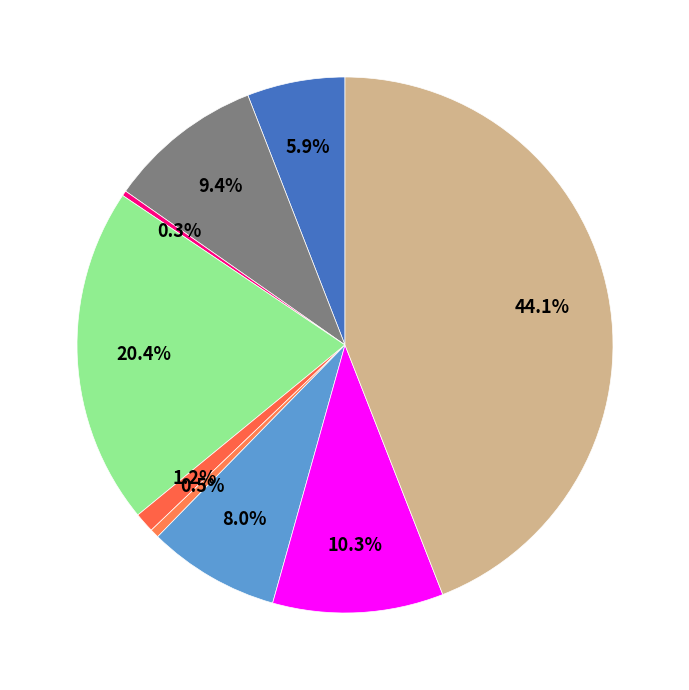

To the nearest percent, what is the average slice percentage?

11%